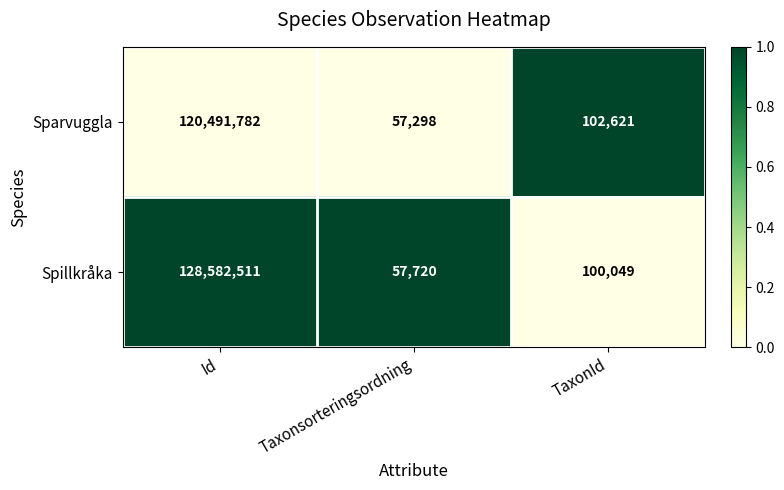

What is the spread (max minus min) of values at Taxonsorteringsordning?

422